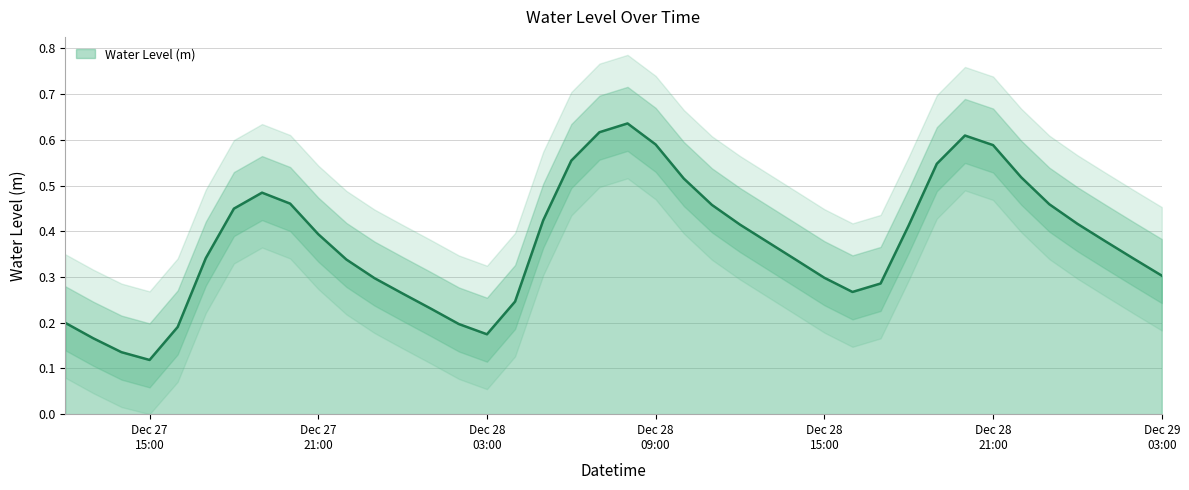

What is the label of the 18th point from the right?

2022-12-28 10:00:00